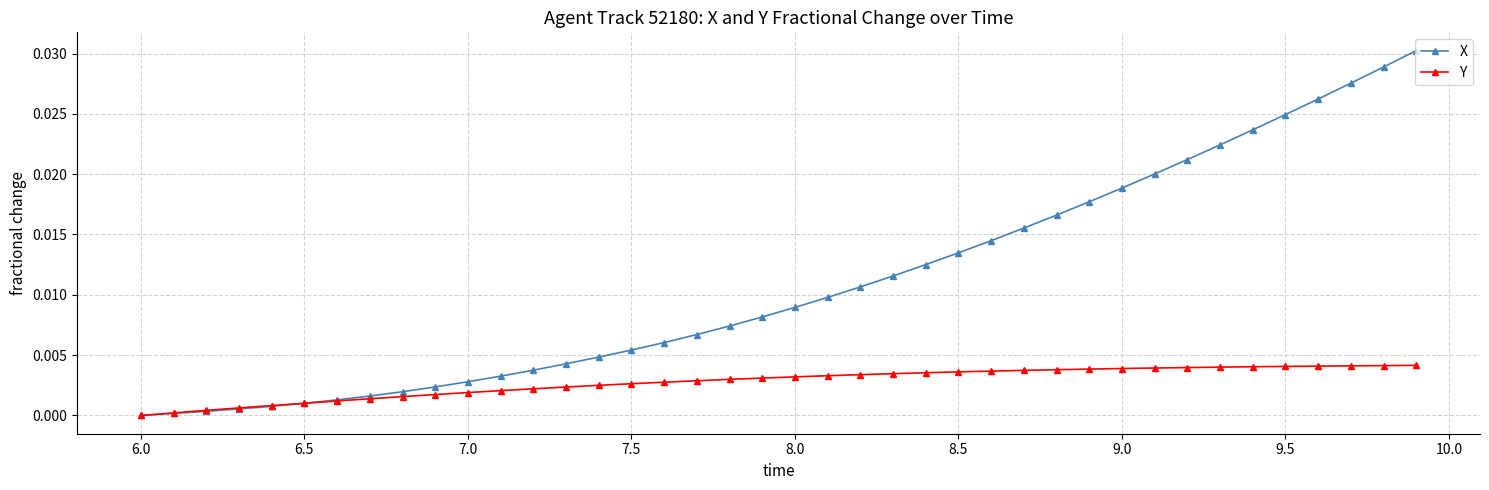

Which series has the largest total across all categories?

X